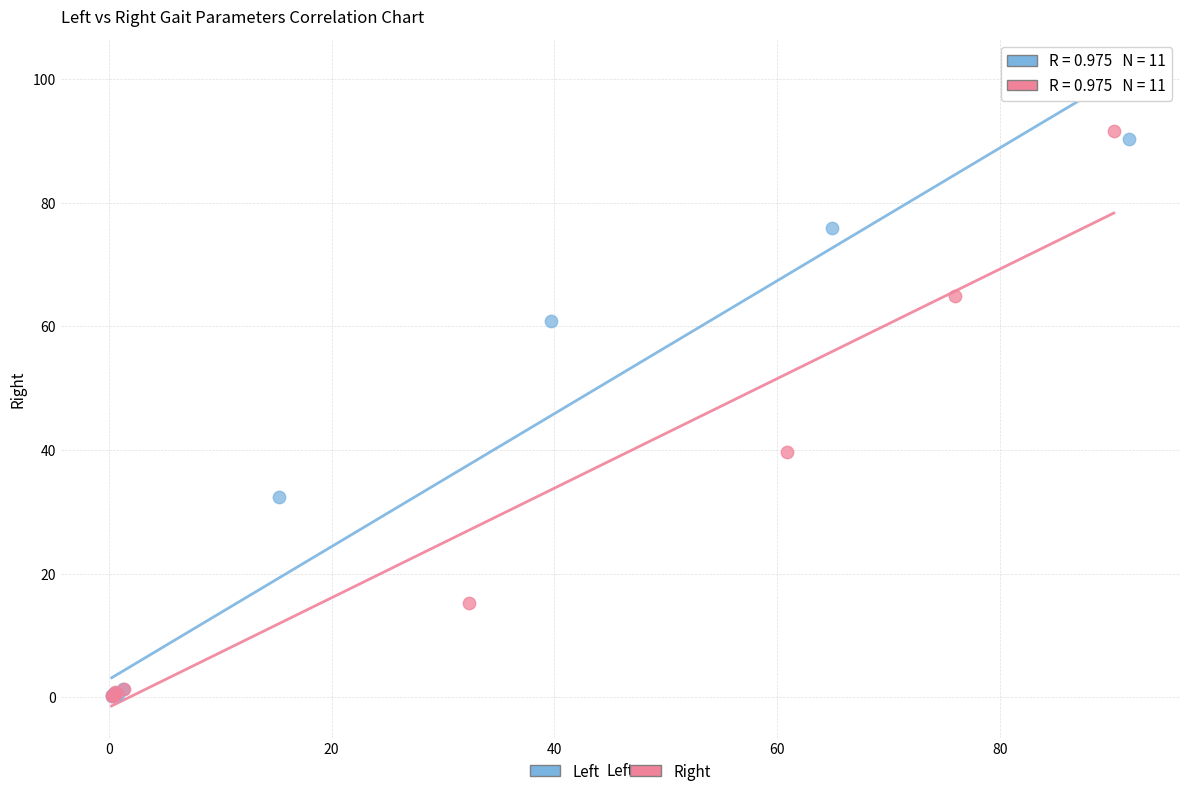

Which series has the largest Y range (max minus min)?

Right